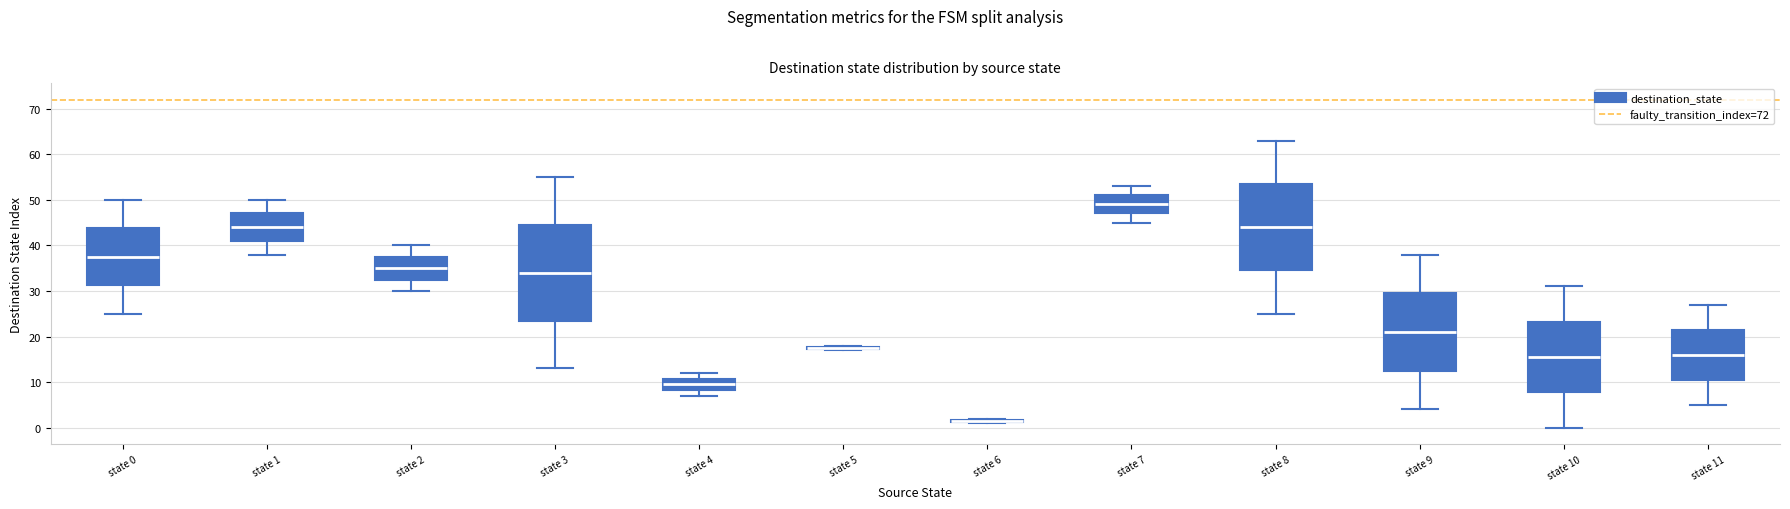

Where is the upper edge of the box for state 0 on the y-axis? The values are not printed on the chart, so give them approximately, as read against the axis.

44